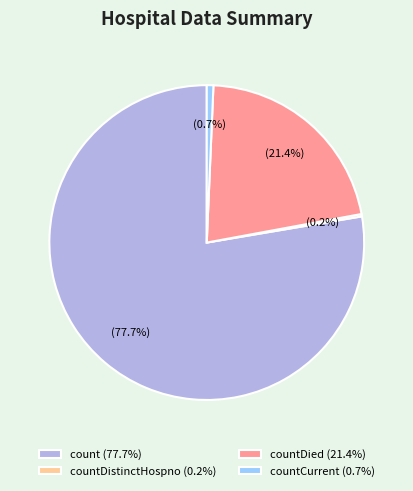

What is the largest slice in the pie chart?

count (77.7%)